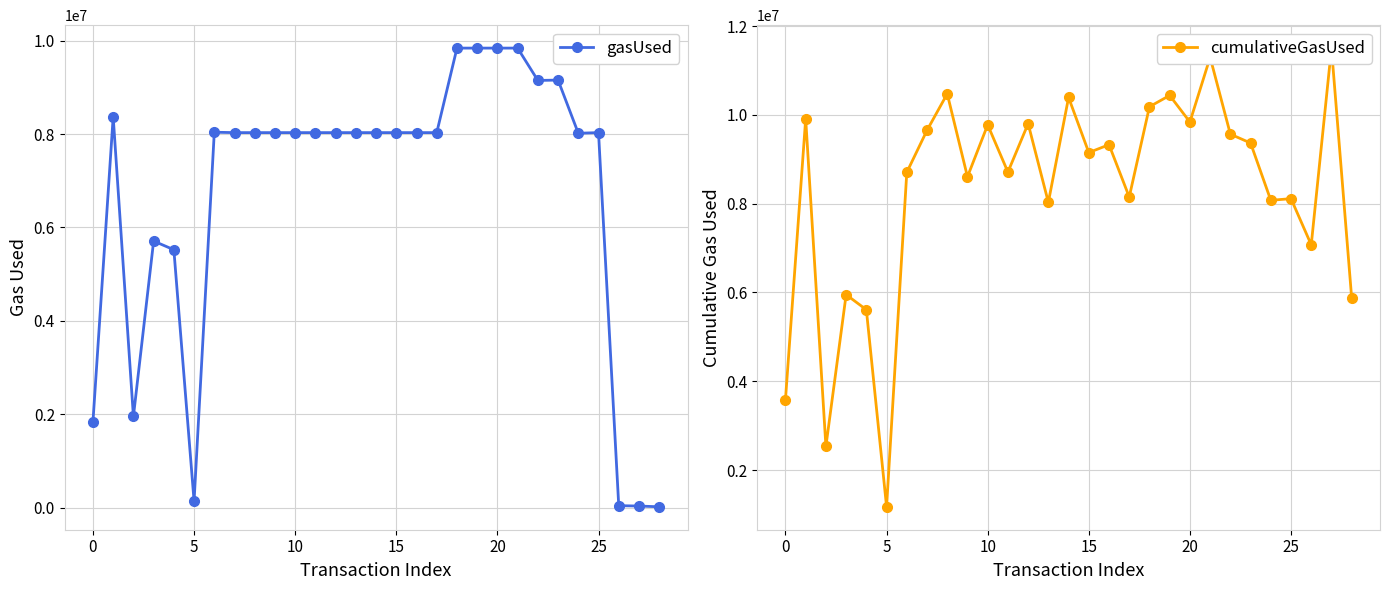

How many lines are shown in the chart?

2